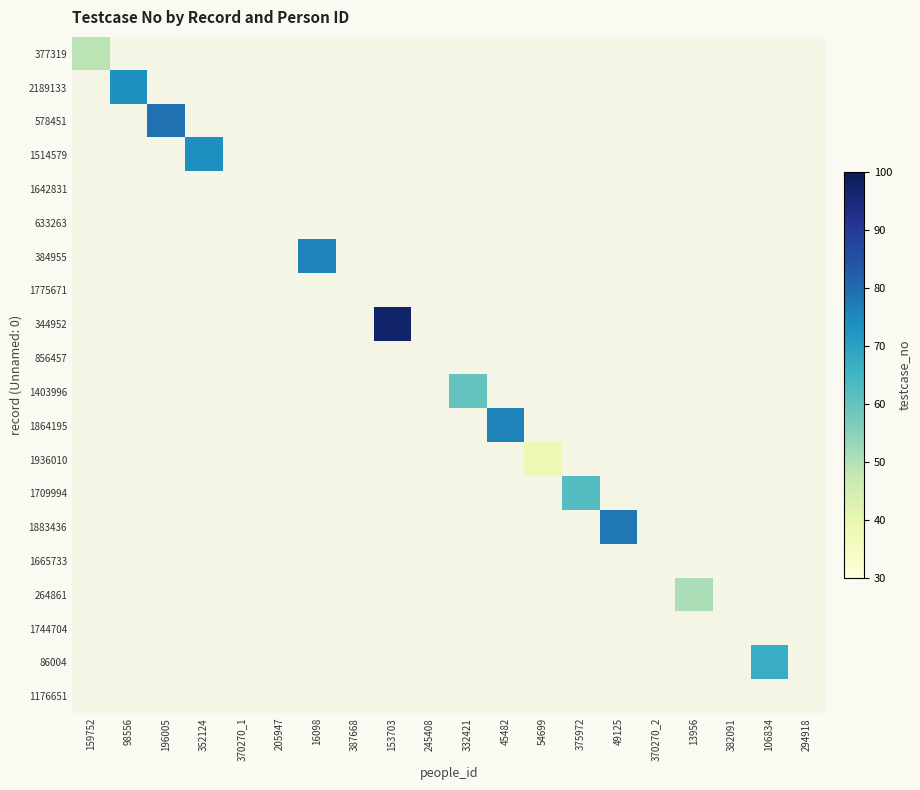

Which label corresponds to the largest value in the chart?

153703